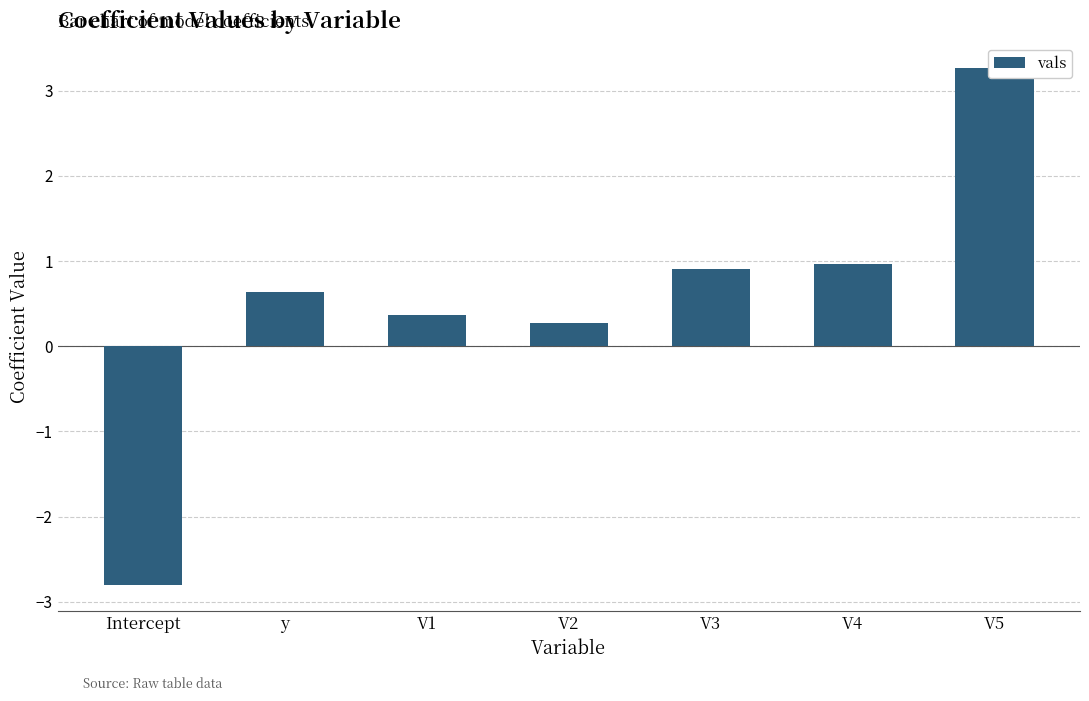

What position from the right is V1?

5